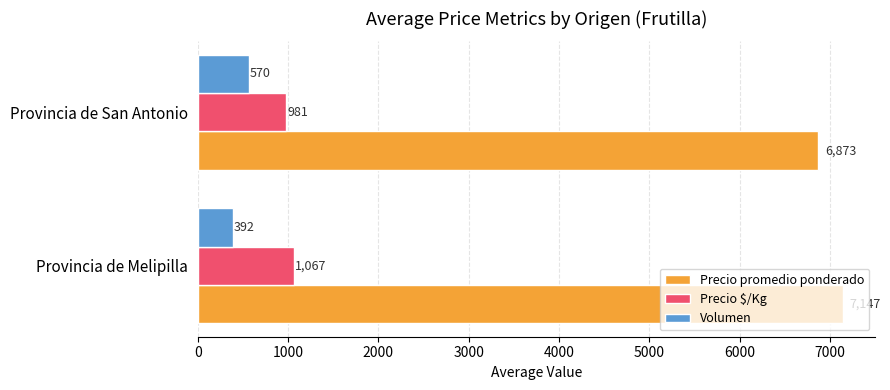

What is the maximum value for Precio promedio ponderado?

7147